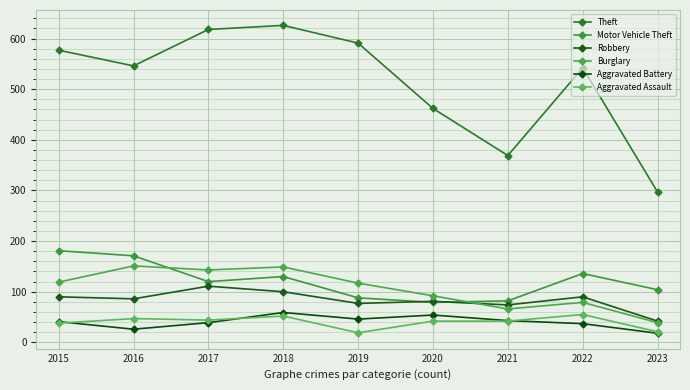

Reading right to left, list all the values displayed in this chart.

Theft: 297	542	369	462	591	626	618	546	577
Motor Vehicle Theft: 104	136	82	79	88	130	120	171	181
Robbery: 42	90	74	81	77	100	111	86	90
Burglary: 39	79	66	92	117	149	143	151	119
Aggravated Battery: 18	37	43	54	46	59	39	26	41
Aggravated Assault: 21	55	42	42	19	52	44	47	38